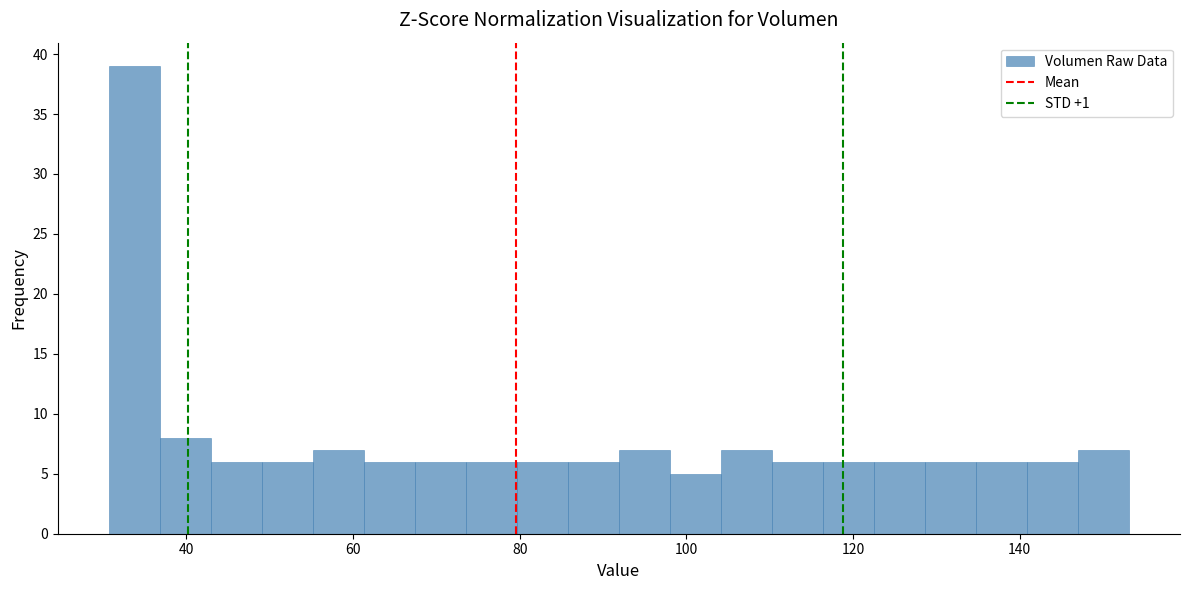

Around what value on the x-axis is the tallest bar? Give the approximate position of its centre, as read against the axis.

34